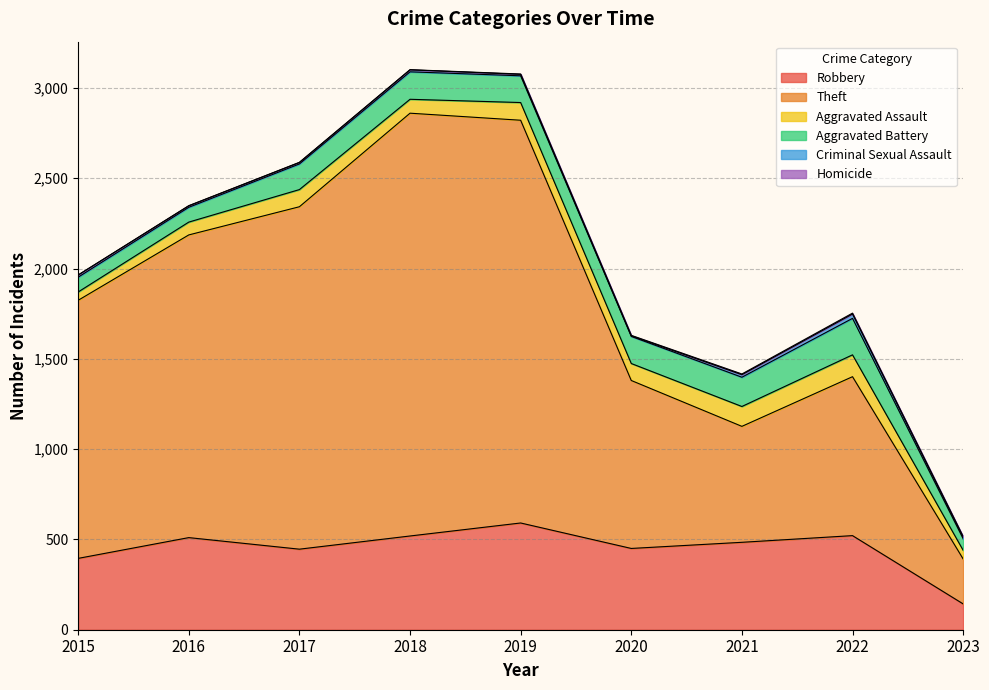

Which series changed the most between 2016 and 2021?

Theft